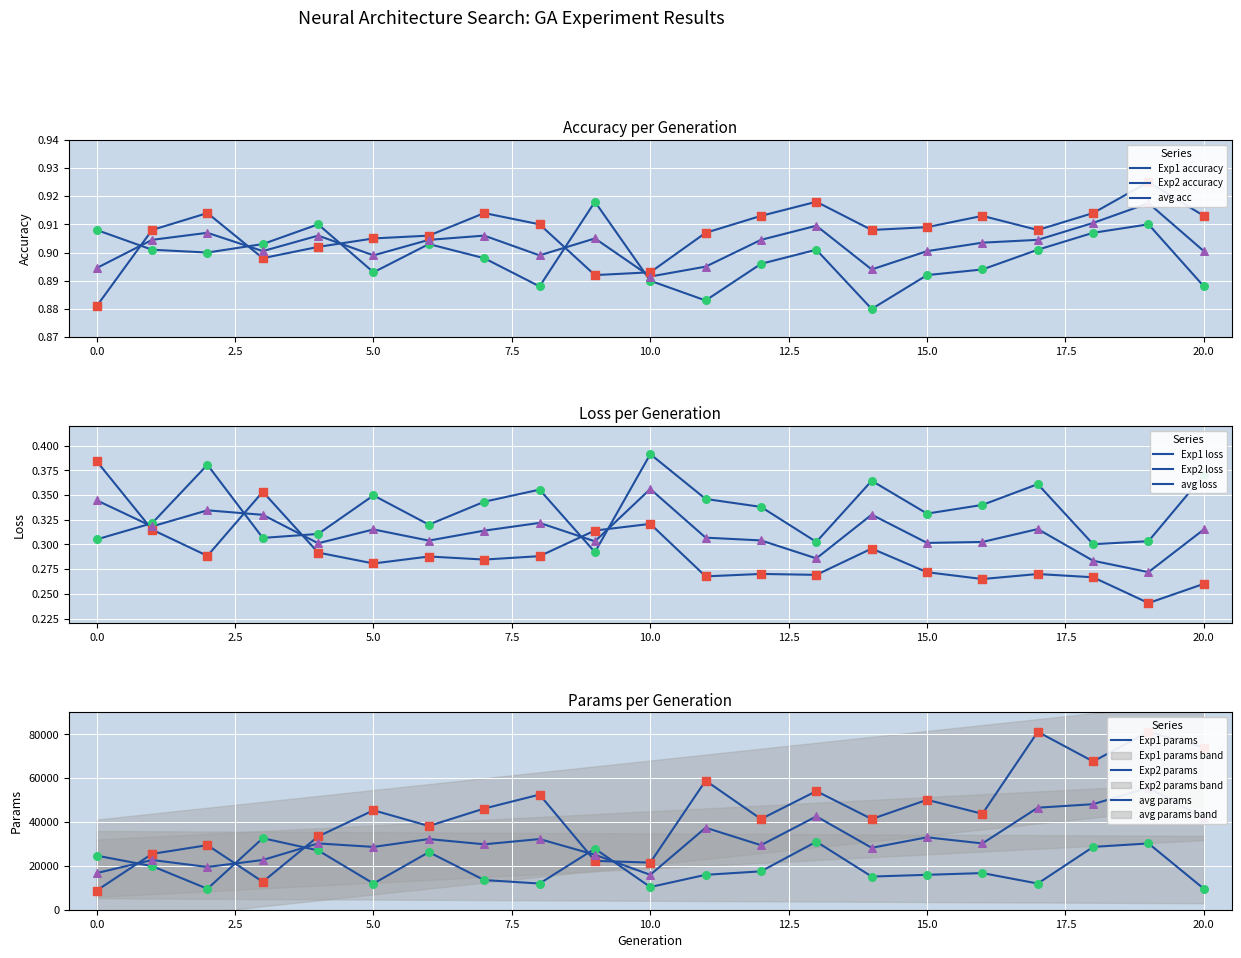

Which series has the widest spread of Y values?

Exp2 accuracy